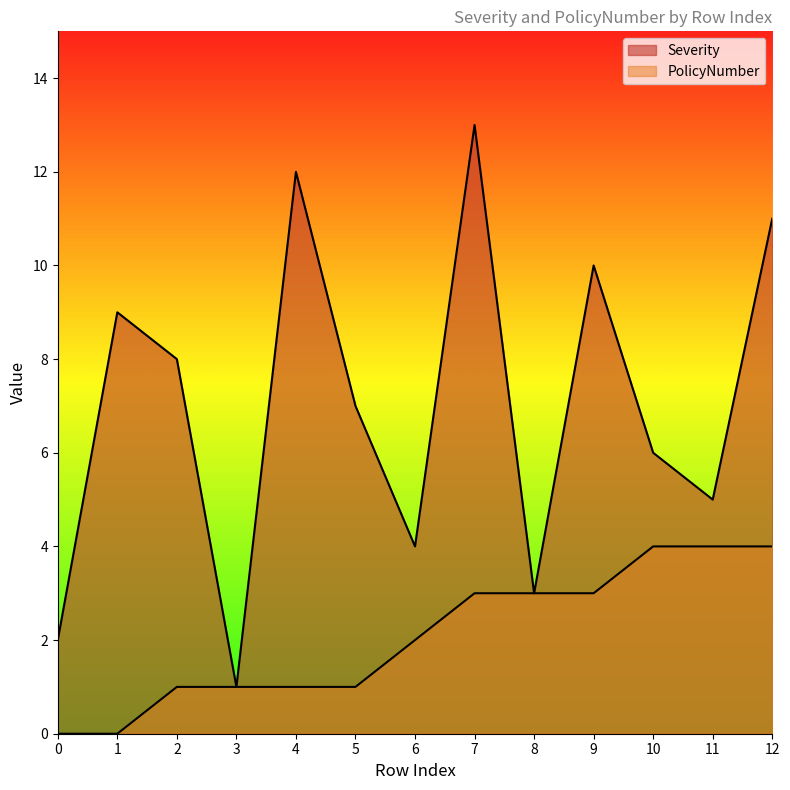

Does the chart have visible grid lines?

No